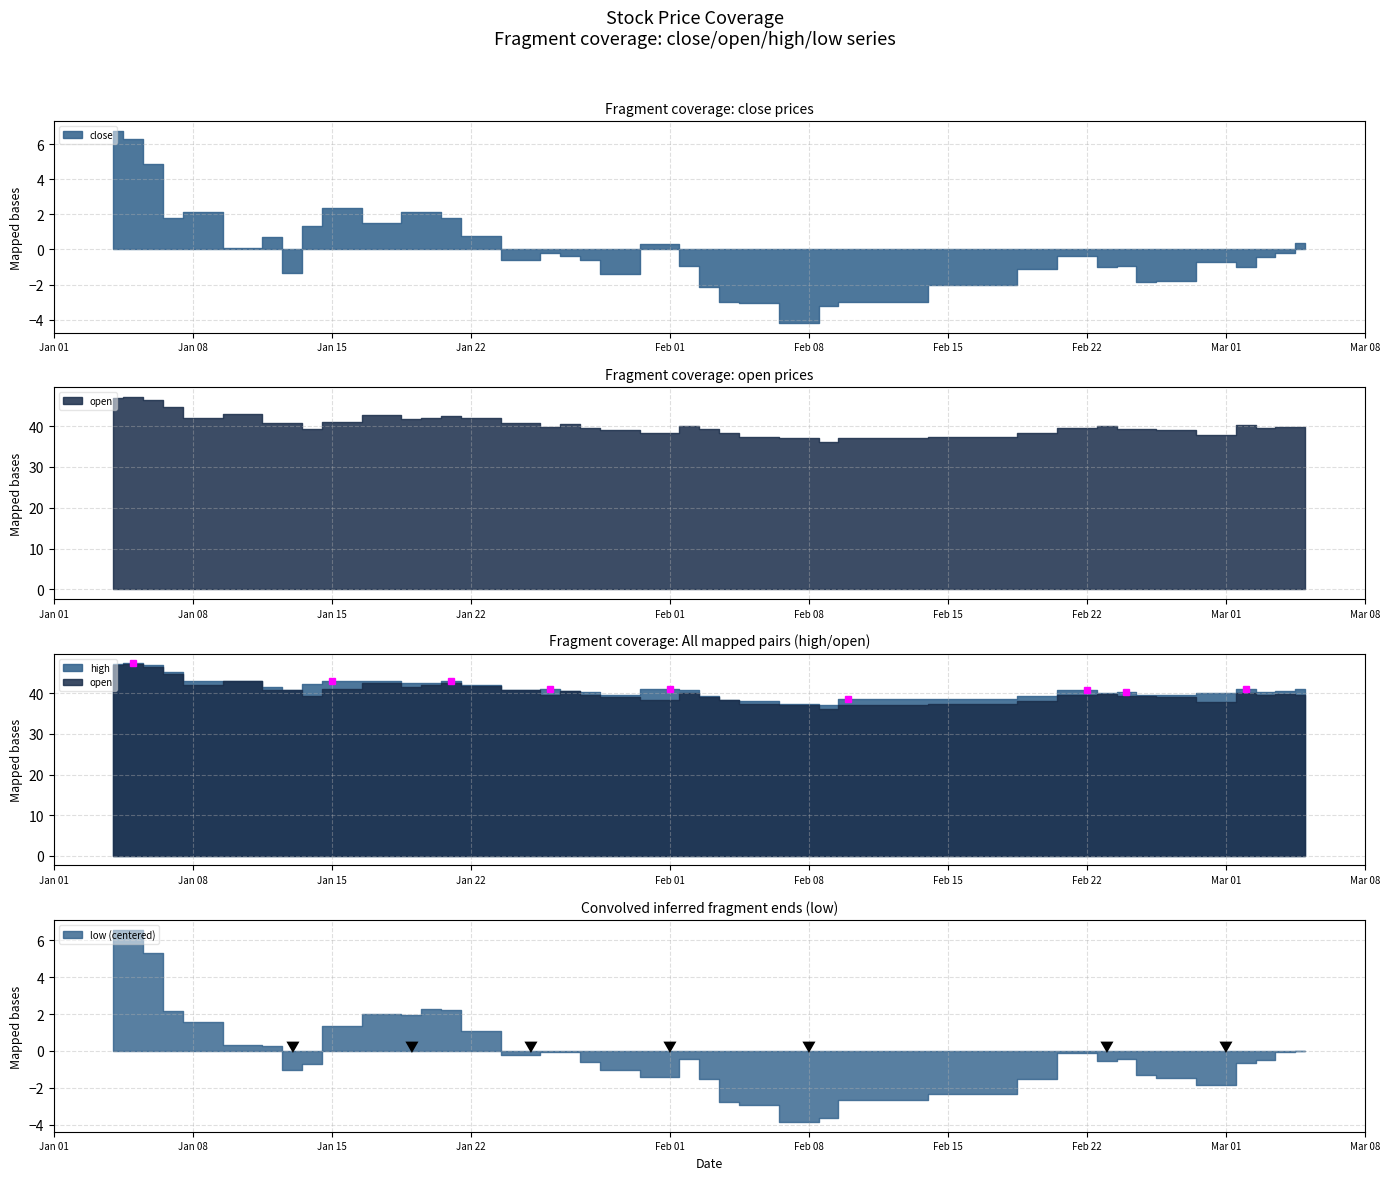

True or false: close and high cross at least once.

False